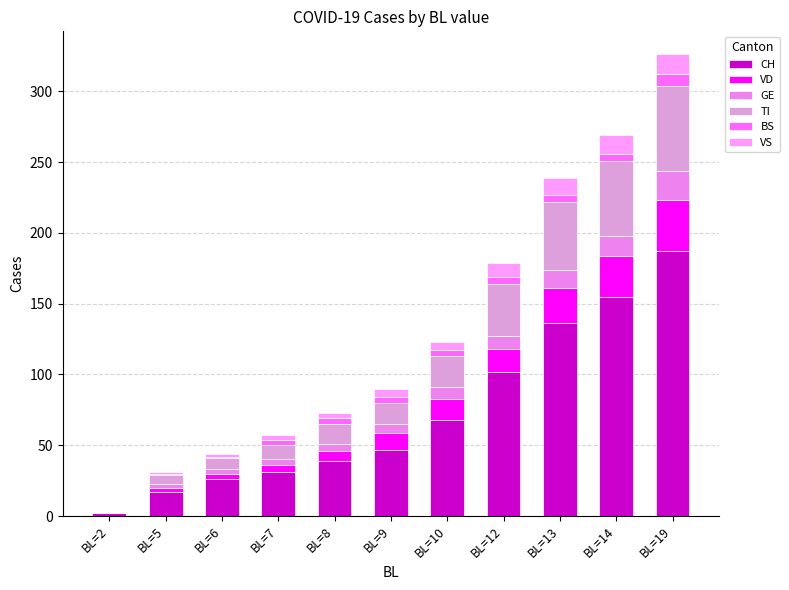

How many data points does each series have?

11